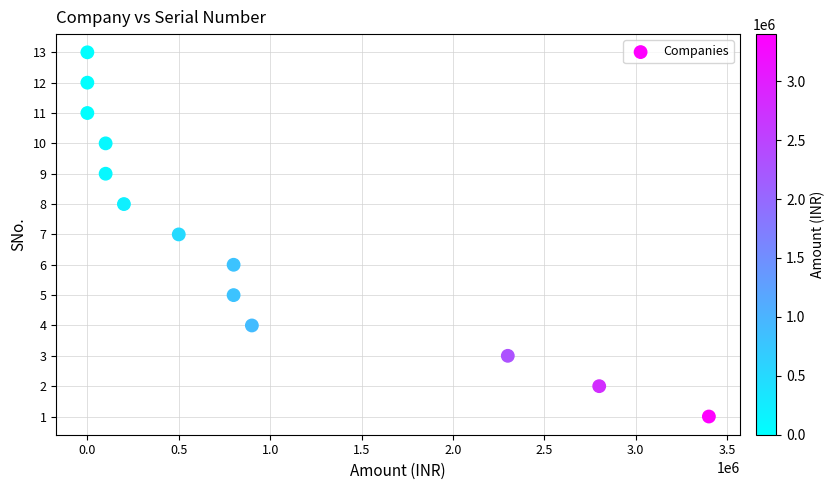

What is the range of Y values (max minus min)?

12